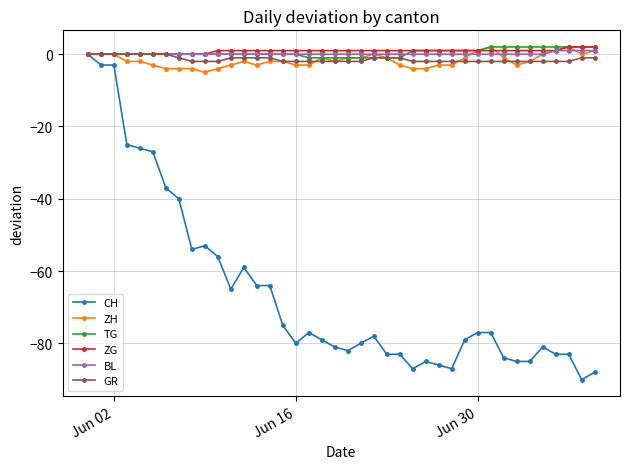

What is the difference between the maximum and minimum values in the CH series?

90